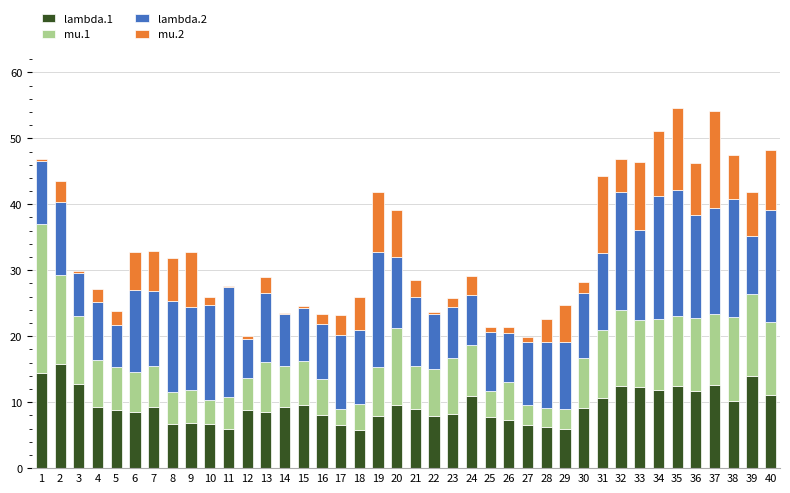

What are all the series names shown in the legend?

lambda.1, mu.1, lambda.2, mu.2